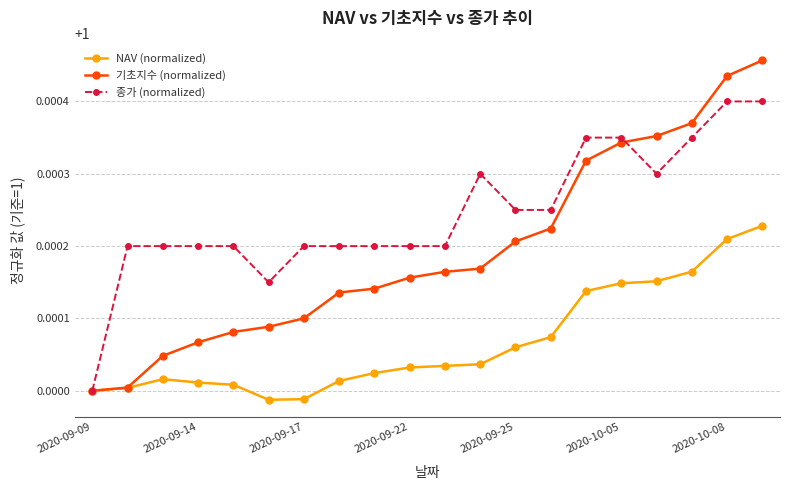

True or false: NAV (normalized) has more than 0 points higher than both neighbors.

True